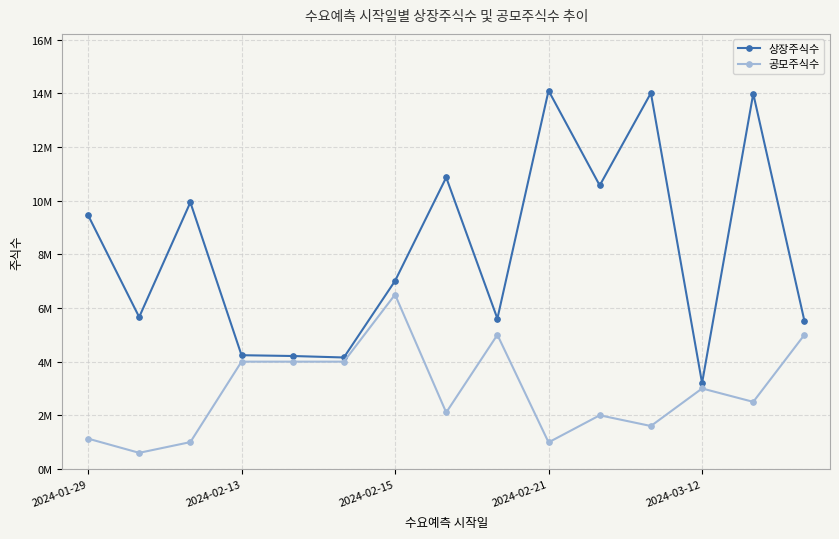

What are all the series names shown in the legend?

상장주식수, 공모주식수